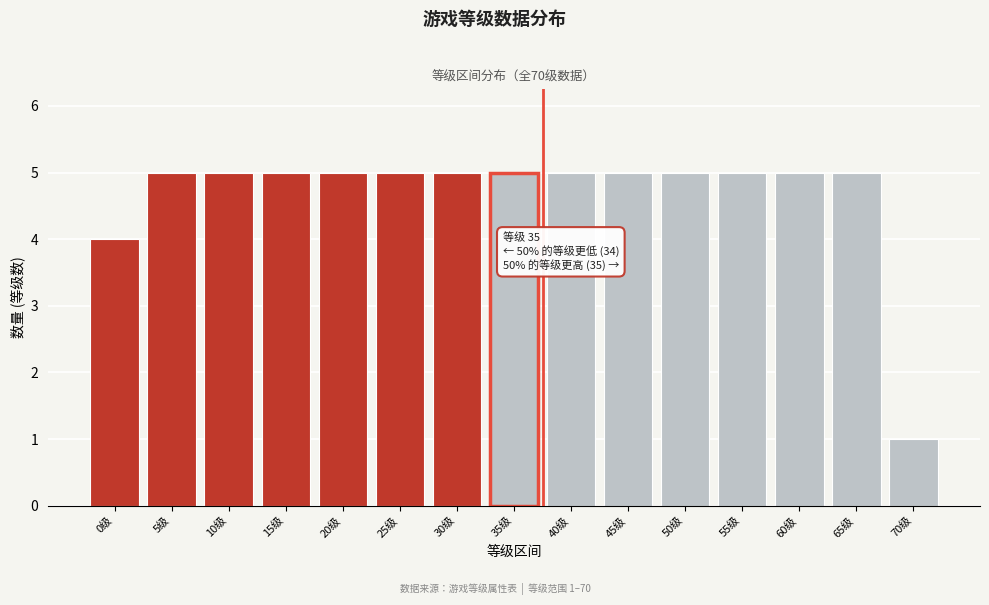

Reading left to right, transcribe all the data shown in this chart.

4	5	5	5	5	5	5	5	5	5	5	5	5	5	1